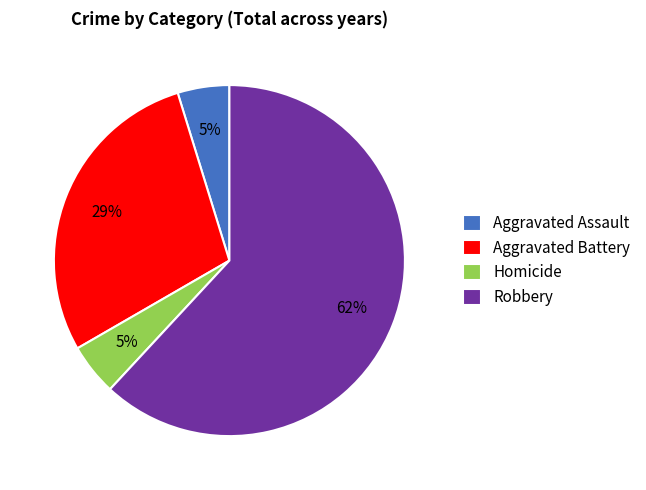

To the nearest percent, what is the average slice percentage?

25%